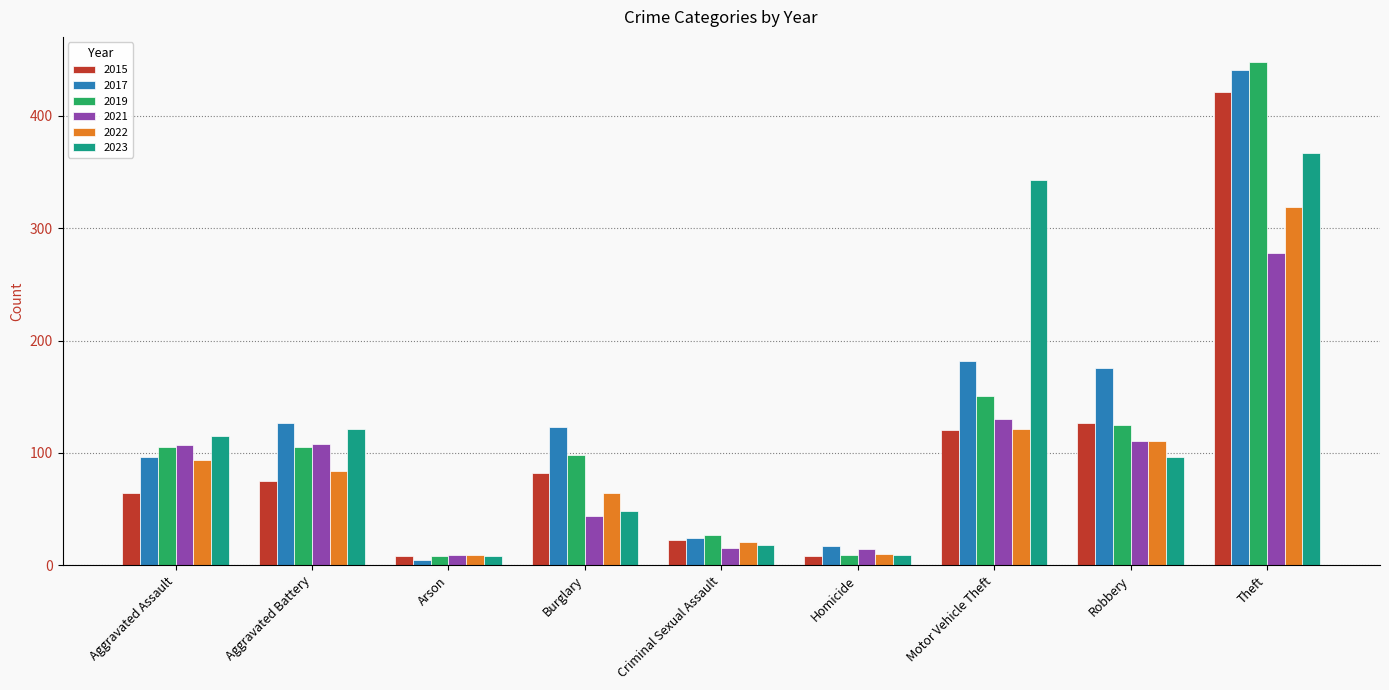

What is the value of the 2015 bar at the 7th from the left?

120